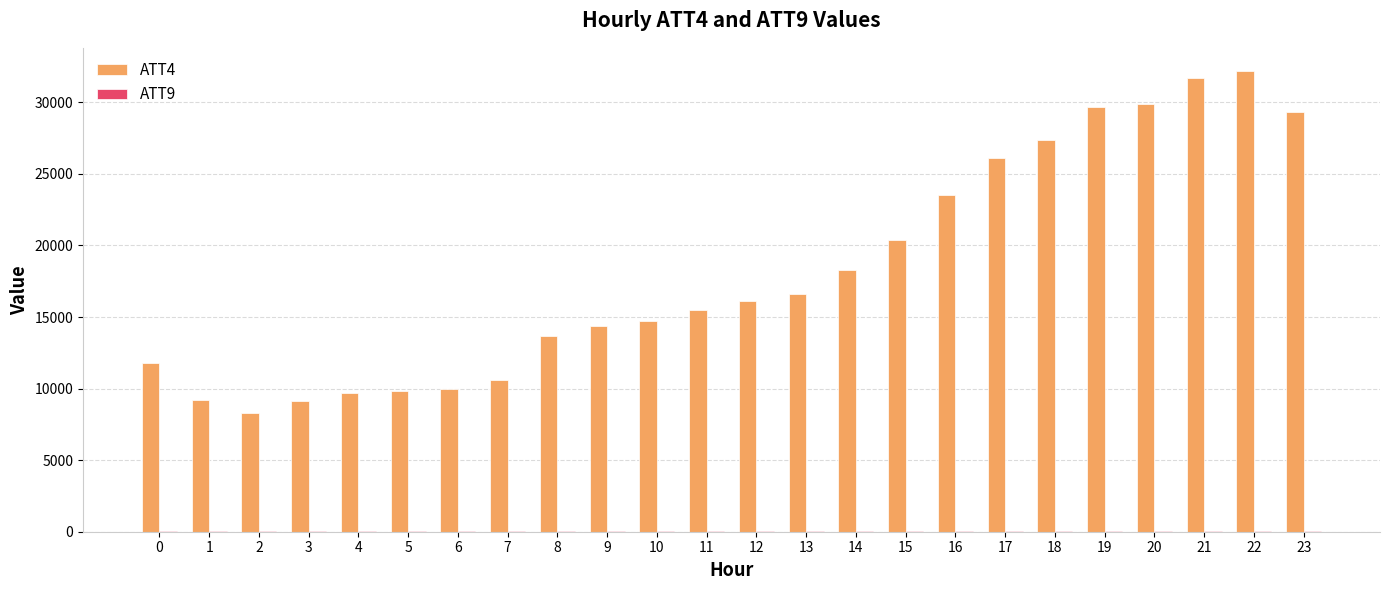

Which series has the largest range (max minus min)?

ATT4